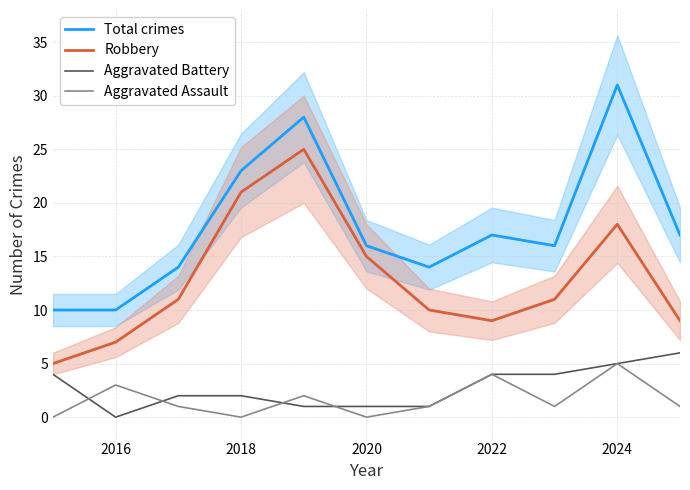

Which category has the lowest value in the Aggravated Battery series?

2016